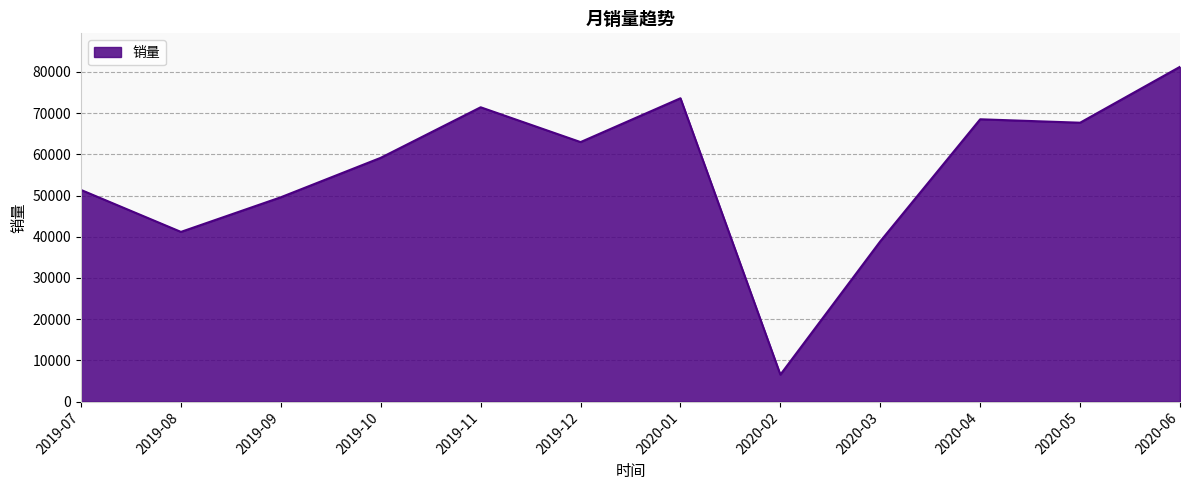

Approximately how many times larger is the value at 2020-01 compared to 2019-08?

1.8